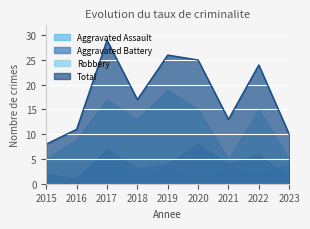

Is the value of Total at 2015 greater than the value of Robbery at 2018?

No